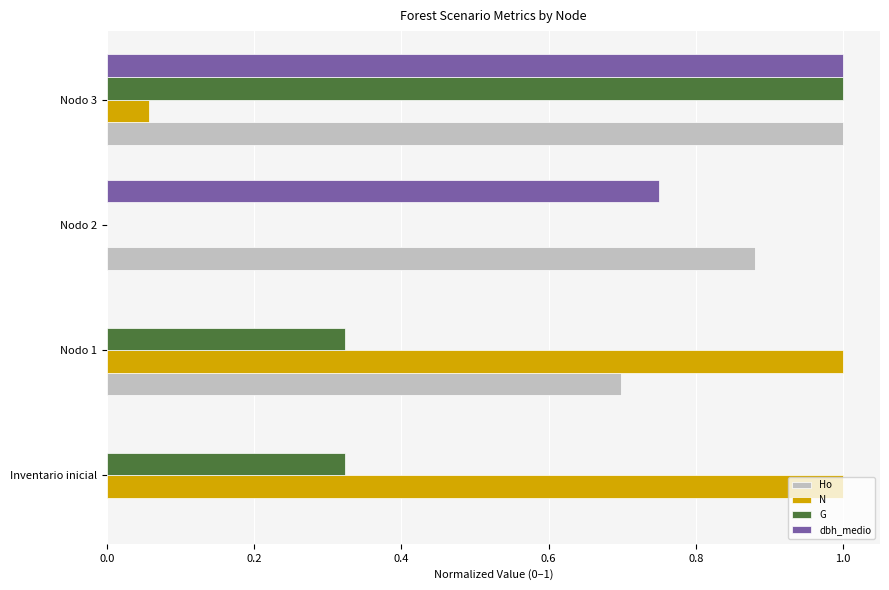

How many Ho values are between 0 and 1?

4